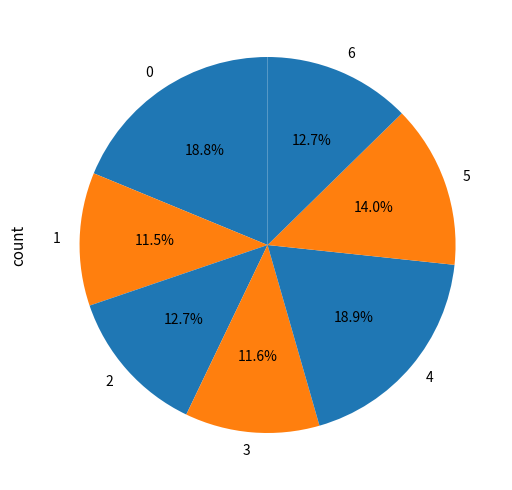

Do 5 and 4 together represent more than half of the pie?

No